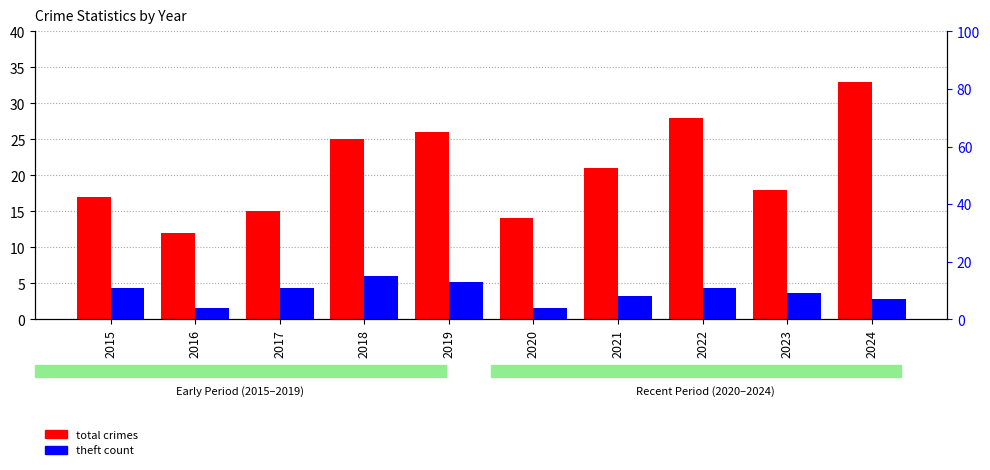

What is the sum of the theft count values at 2015 and 2019?

24